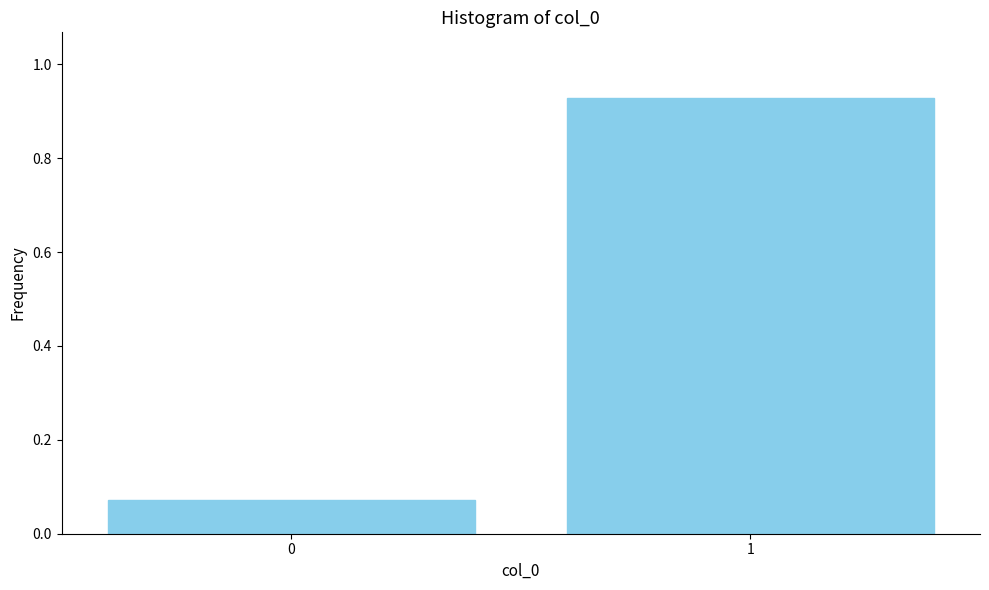

What is the sum of all values?

1.0